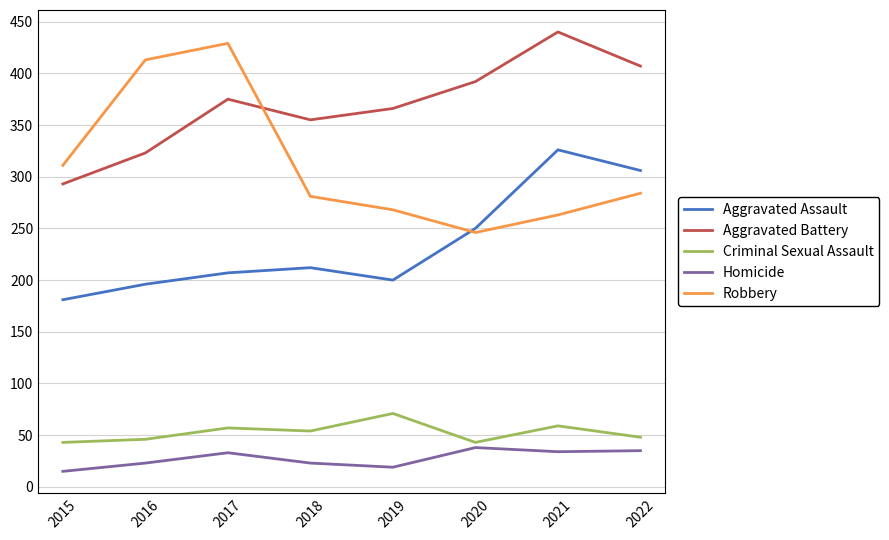

What is the sum of all Homicide values?

220